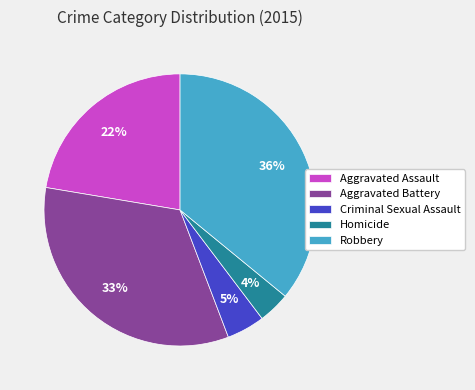

How many segments does this pie chart have?

5